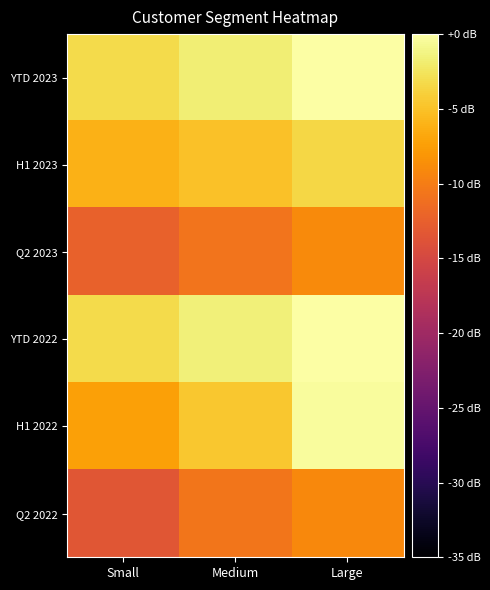

Reading left to right, what are all the values shown in this chart?

YTD 2023: Small=-3.2	Medium=-1.7	Large=0.0
H1 2023: Small=-6.1	Medium=-4.9	Large=-3.4
Q2 2023: Small=-12.3	Medium=-10.7	Large=-9.0
YTD 2022: Small=-3.2	Medium=-1.6	Large=-0.1
H1 2022: Small=-7.3	Medium=-4.6	Large=-0.3
Q2 2022: Small=-13.4	Medium=-10.6	Large=-9.1